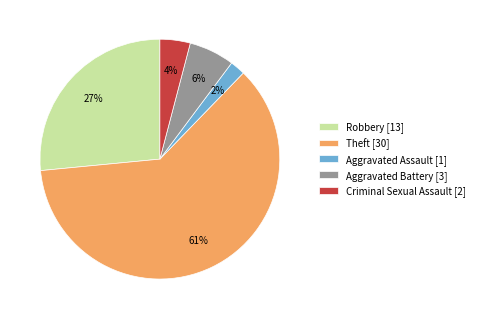

To the nearest percent, what portion does Aggravated Battery represent?

6%